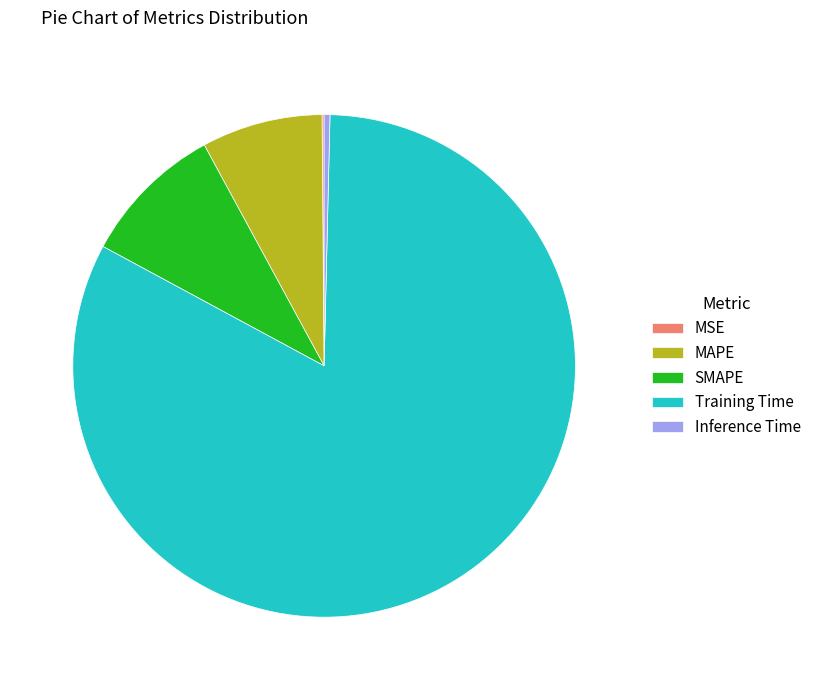

Combined, do Inference Time and MAPE account for over 50%?

No